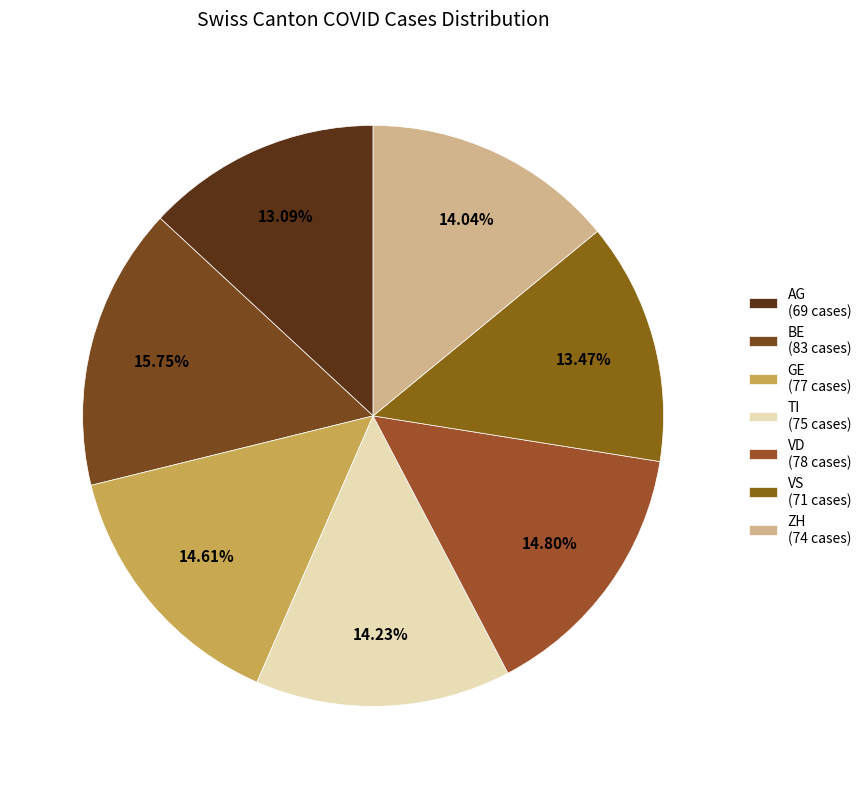

Is there any slice that represents more than half of the pie?

No